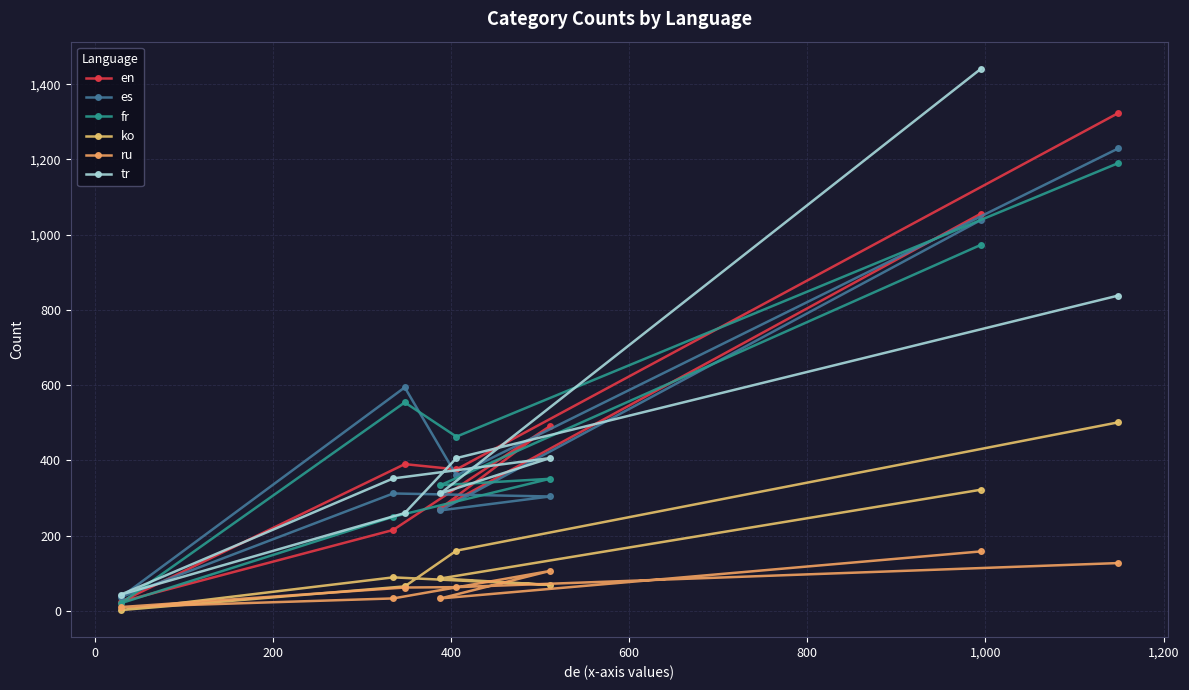

Count the number of data series in this chart.

6